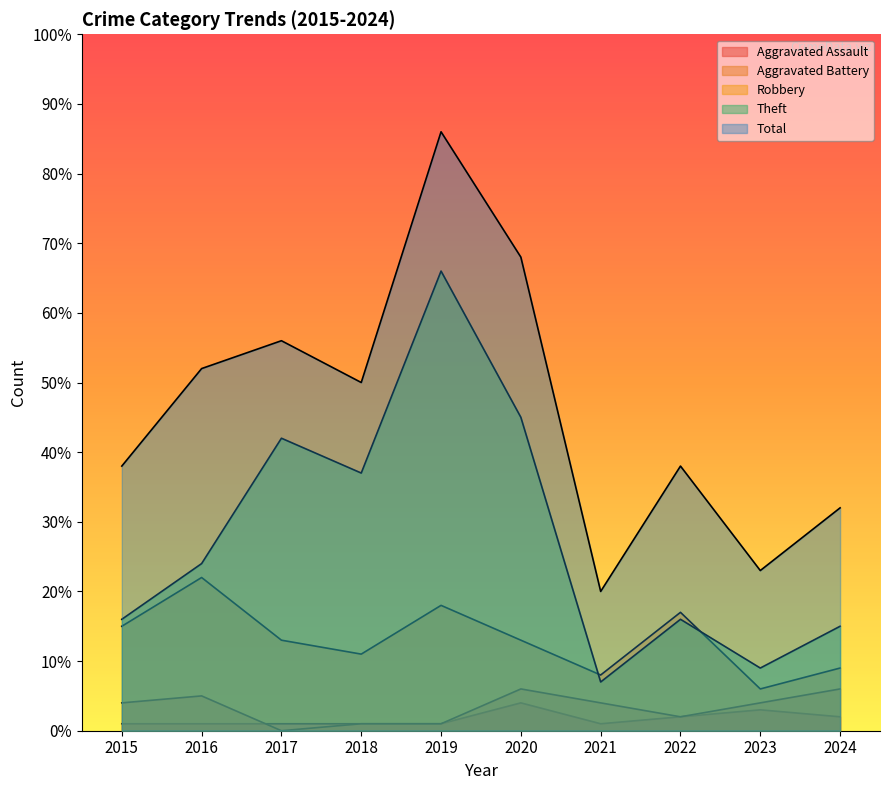

How many interior local valleys does the Aggravated Battery series have?

2